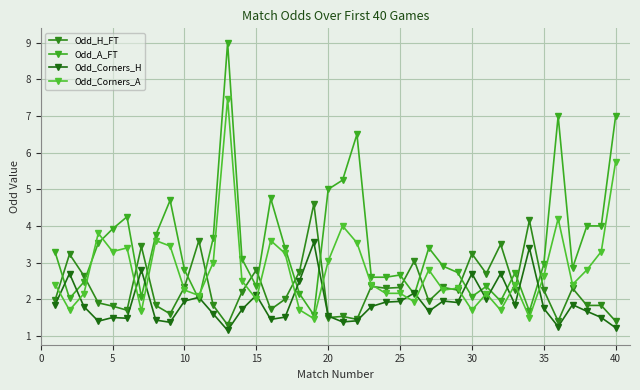

What are all the series names shown in the legend?

Odd_H_FT, Odd_A_FT, Odd_Corners_H, Odd_Corners_A